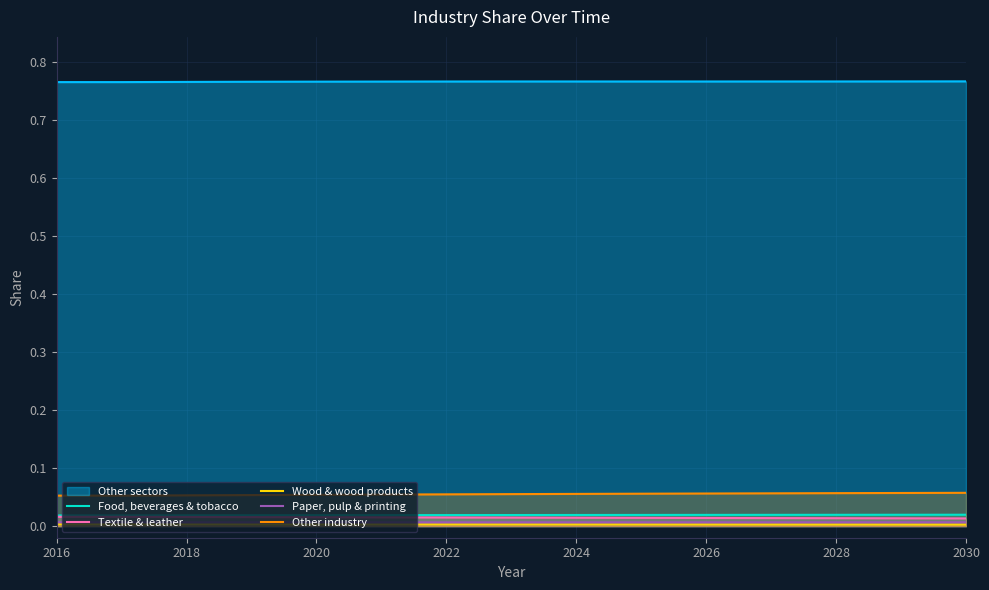

Which series has the largest total across all categories?

Other sectors